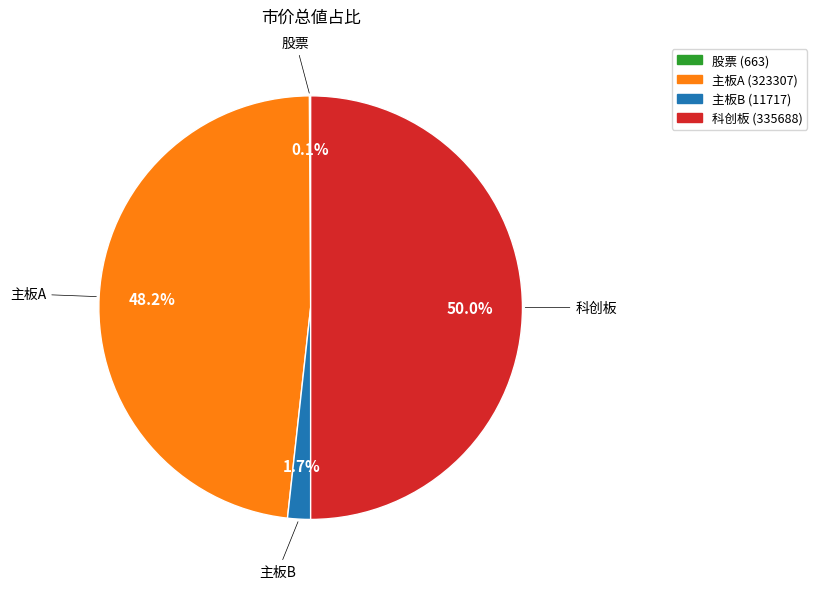

To the nearest percent, what is the average slice percentage?

25%